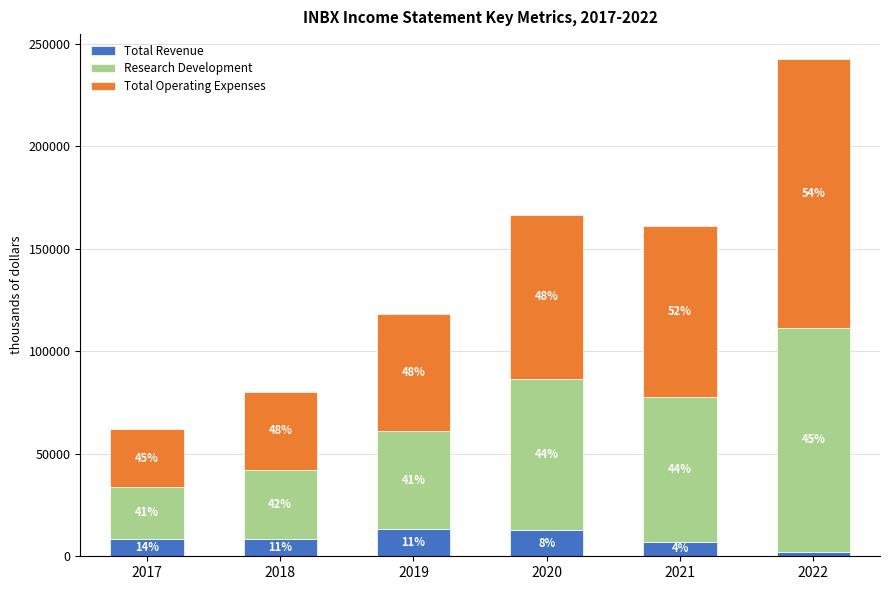

What is the difference between the Research Development values at 2019 and 2021?

22500